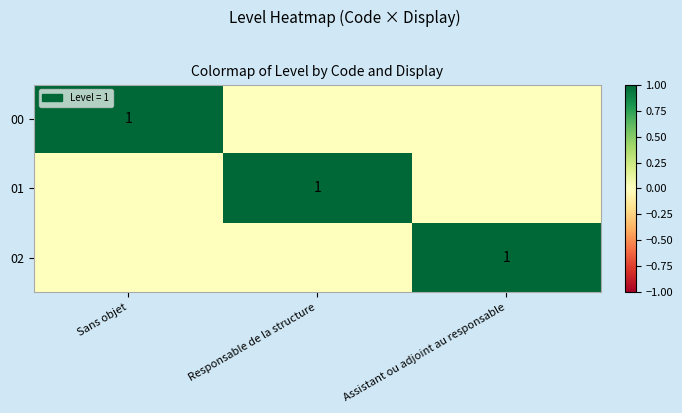

True or false: 01 has a value of 0 at Responsable de la structure.

False